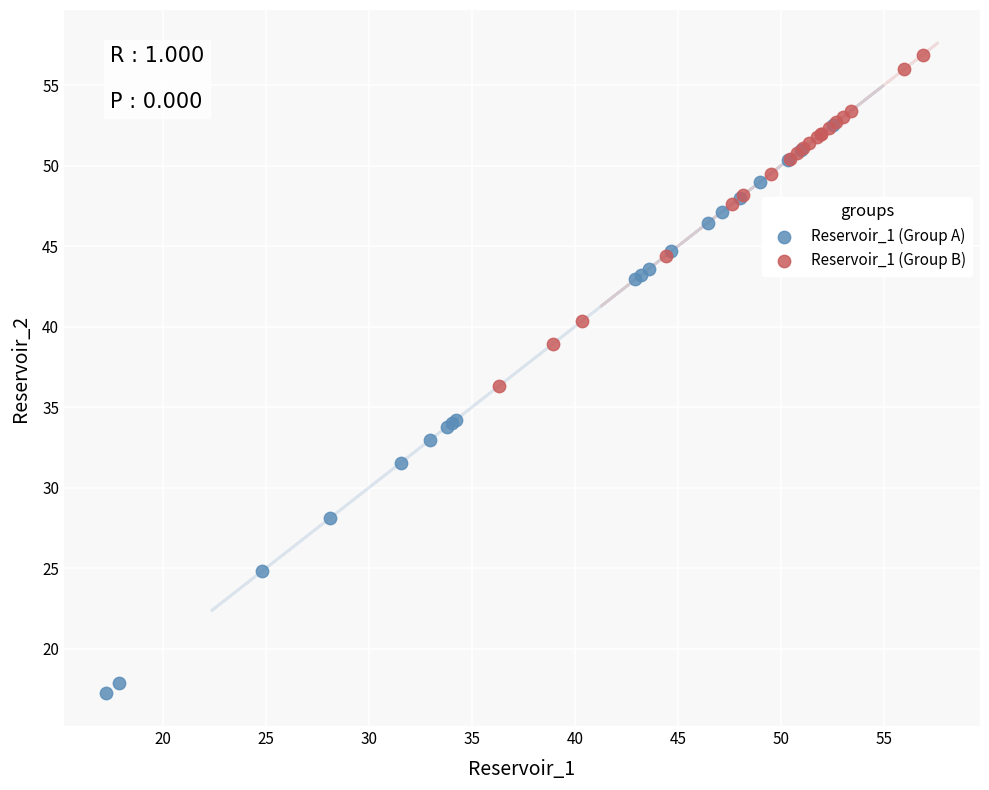

Which series reaches the minimum Y coordinate?

Reservoir_1 (Group A)